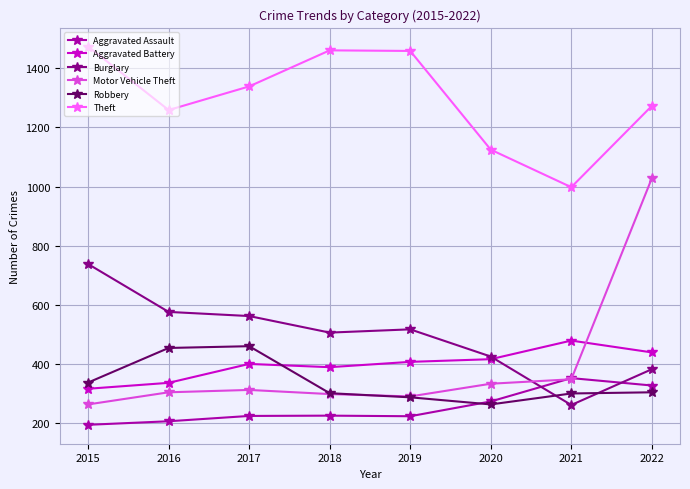

List the series in order of their peak value, highest first.

Theft, Motor Vehicle Theft, Burglary, Aggravated Battery, Robbery, Aggravated Assault